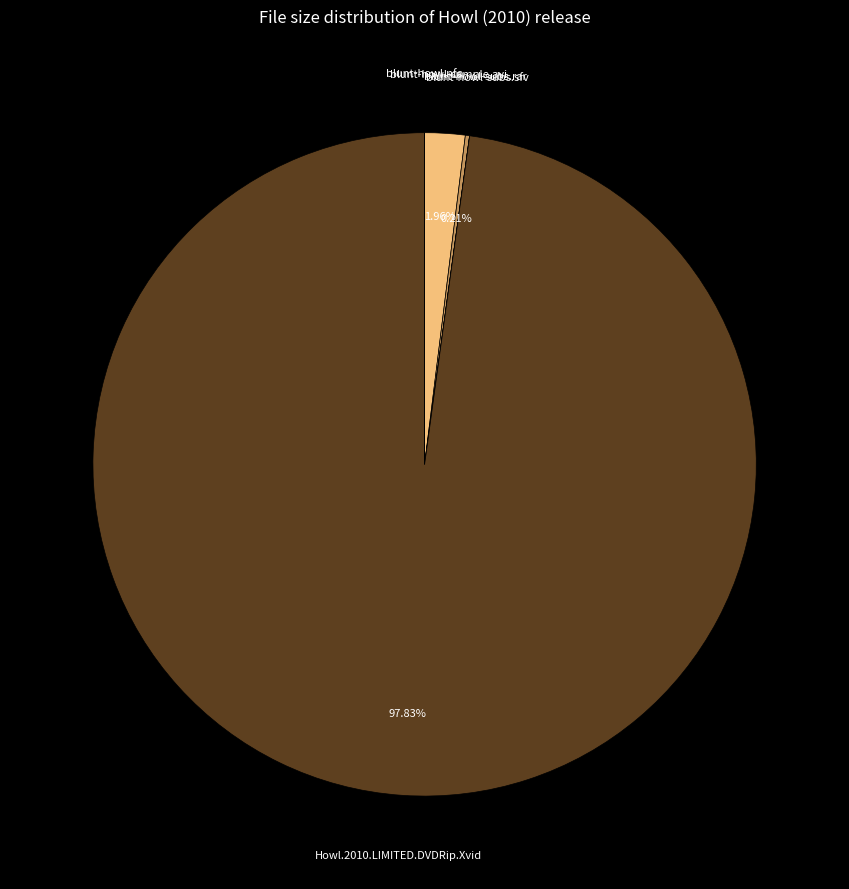

Between Howl.2010.LIMITED.DVDRip.Xvid and blunt-howl-sample.avi, which is larger?

Howl.2010.LIMITED.DVDRip.Xvid